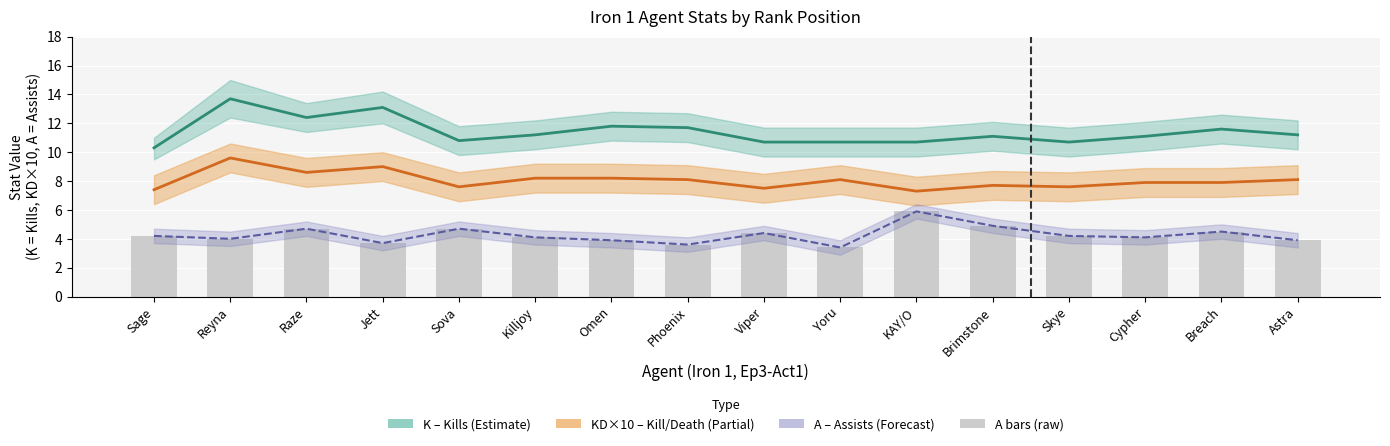

Read the A (Assists) value at Killjoy.

4.1